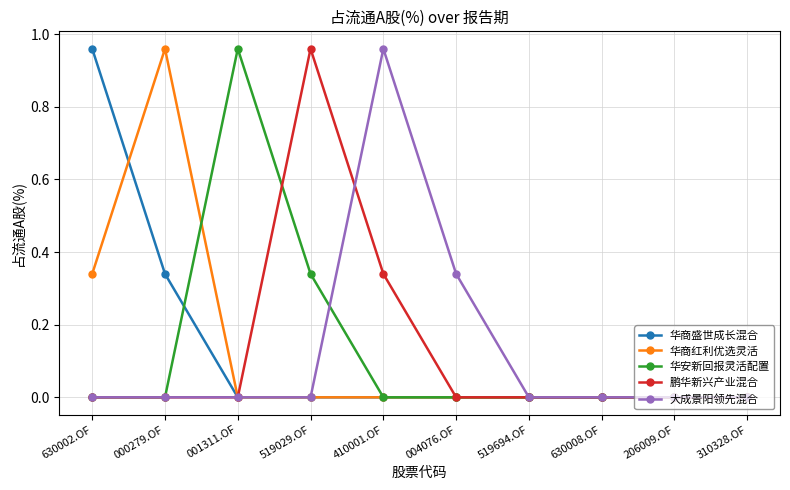

The value of 鹏华新兴产业混合 at 519694.OF is 0.4. True or false?

False